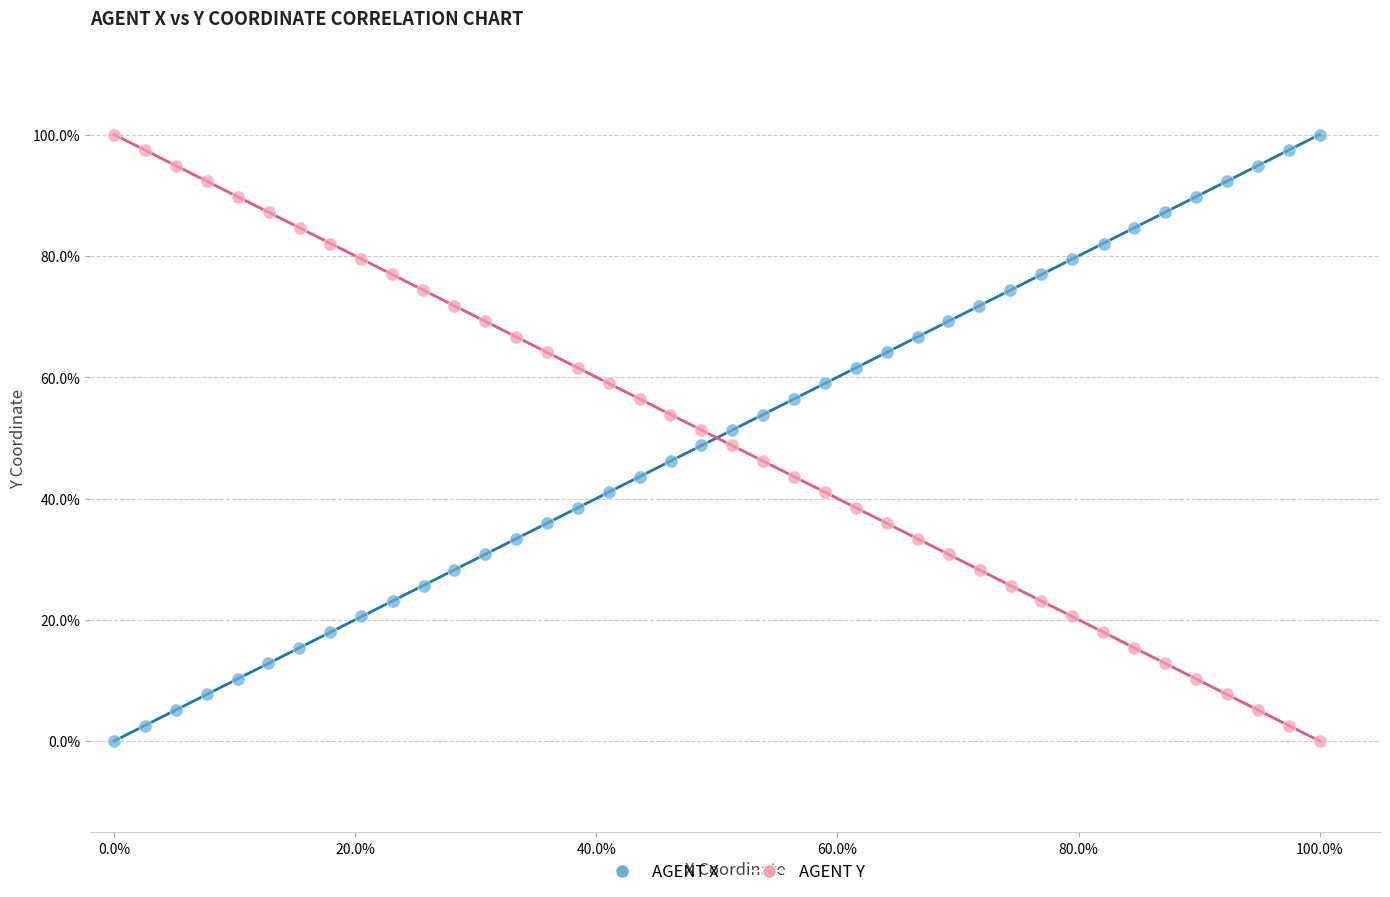

What are all the series names shown in the legend?

AGENT X, AGENT Y